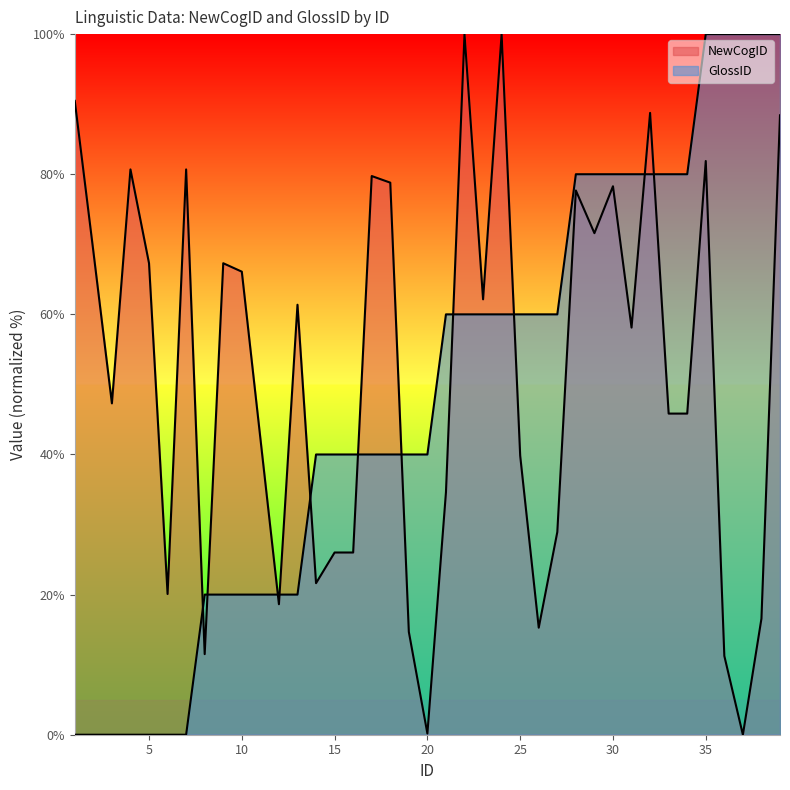

List the labels in order of NewCogID value, largest first.

22, 24, 1, 32, 39, 35, 4, 7, 17, 18, 30, 28, 29, 2, 5, 9, 10, 23, 13, 31, 3, 33, 34, 11, 25, 21, 27, 15, 16, 14, 6, 12, 38, 26, 19, 8, 36, 20, 37